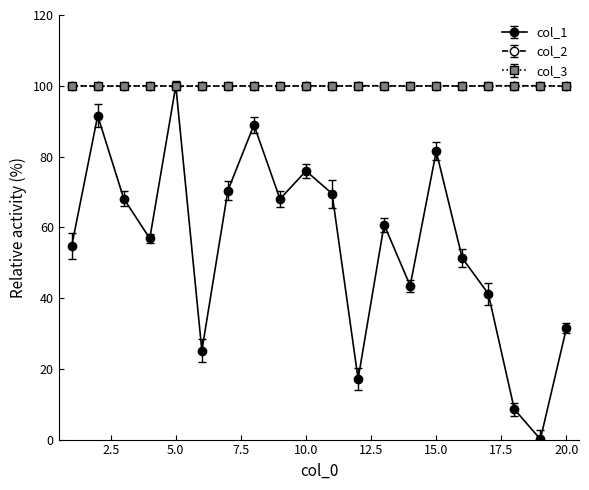

Which series has the largest range (max minus min)?

col_1